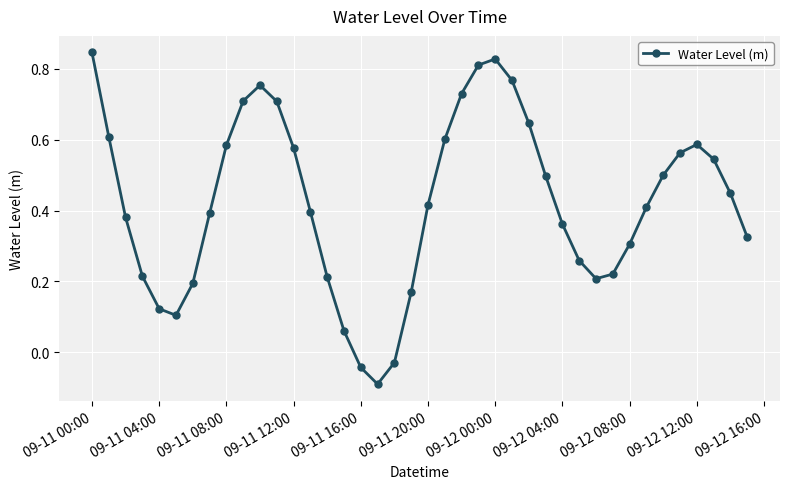

How many points are higher than both their immediate neighbors (excluding endpoints)?

3